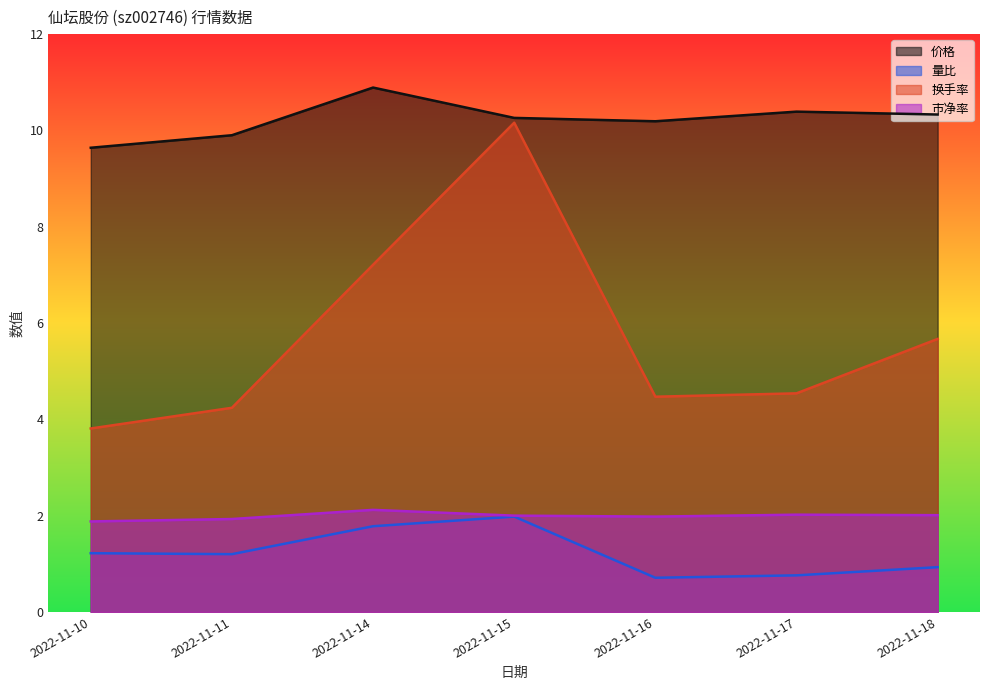

Count the number of data series in this chart.

4